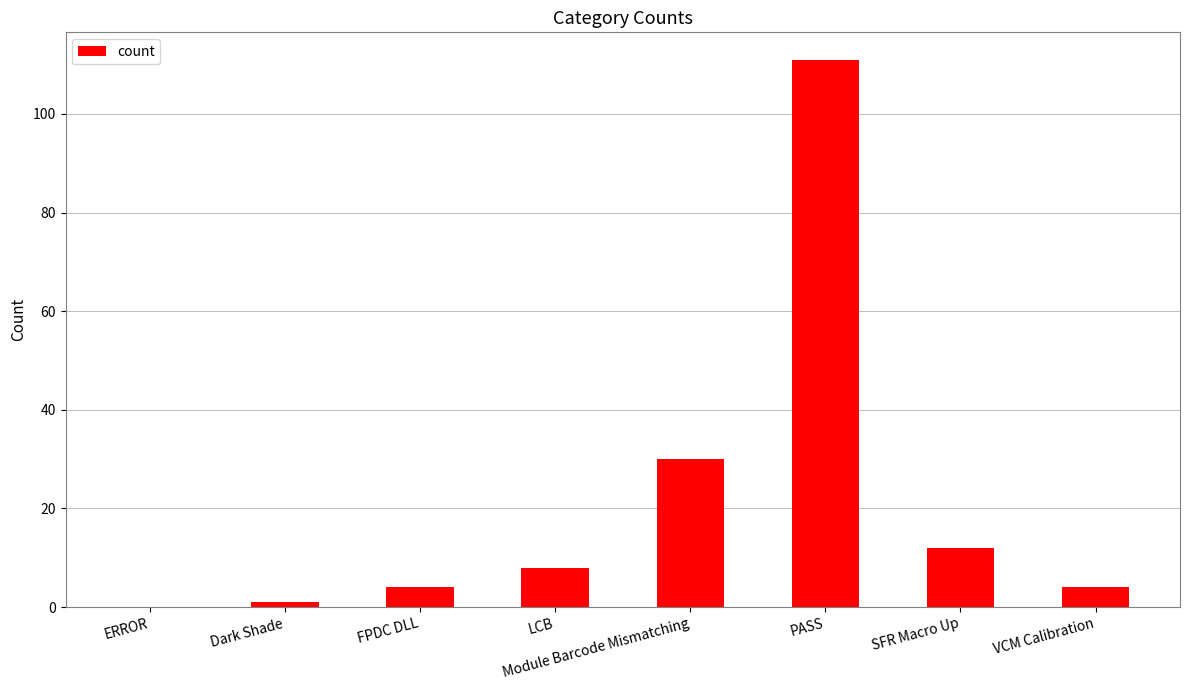

How many values are above zero?

7